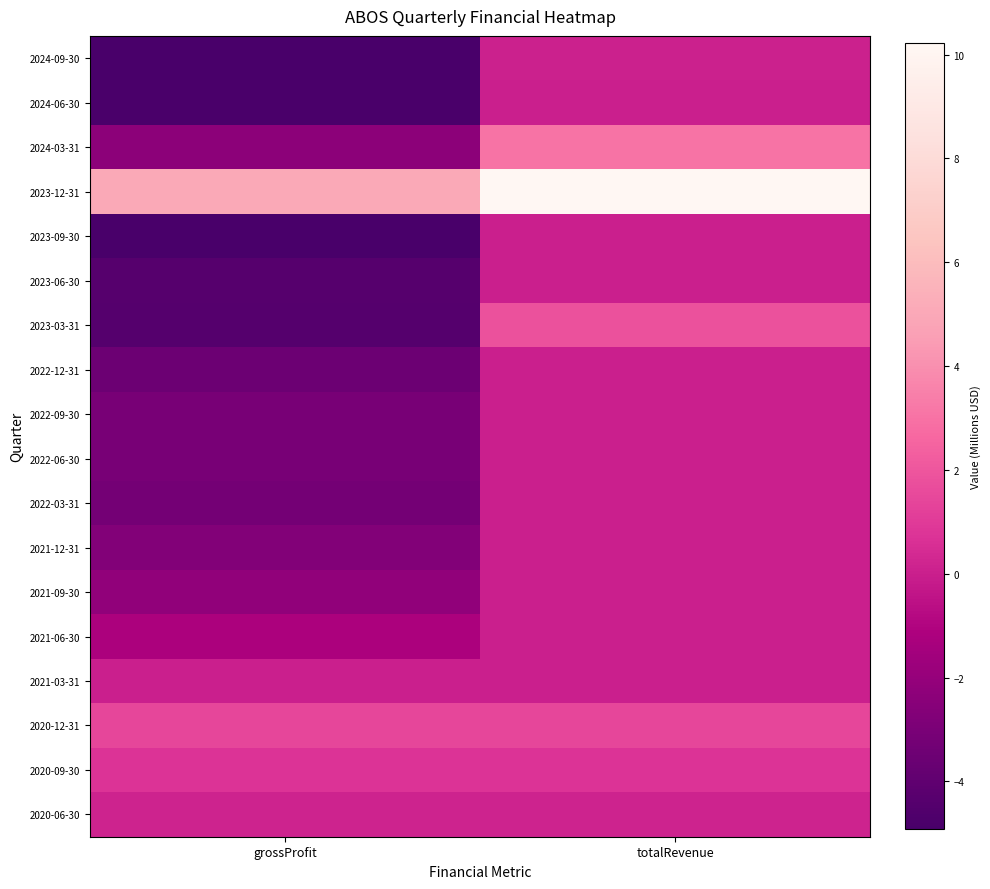

Which series has the largest total across all categories?

2023-12-31